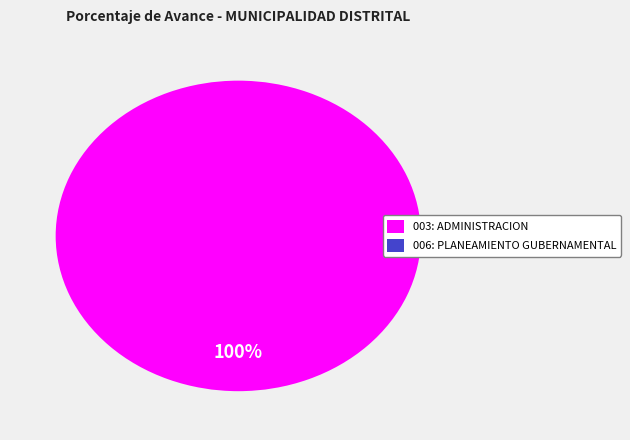

Does any single category account for the majority?

Yes